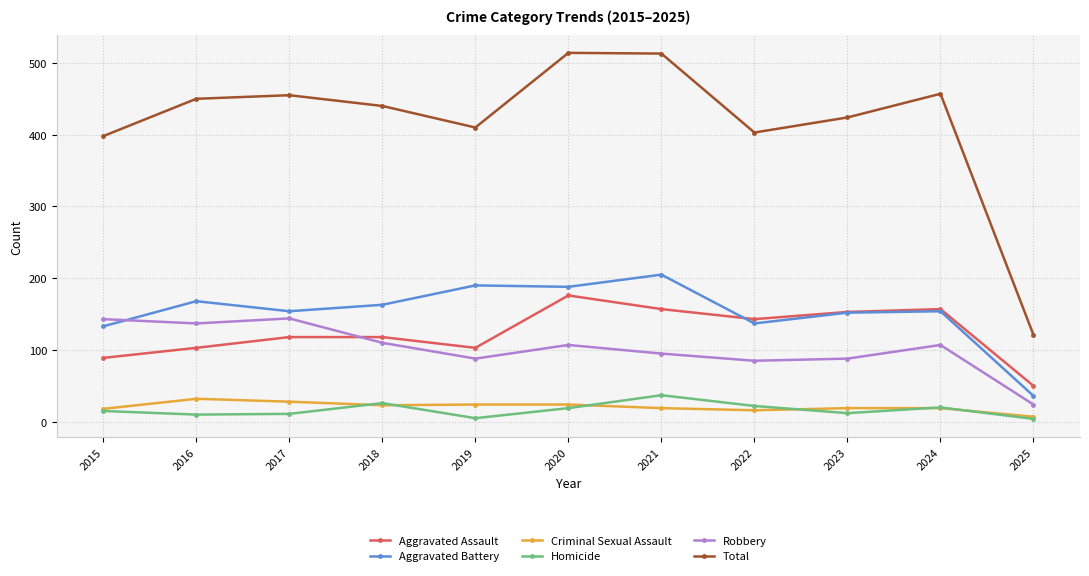

Which series has the largest range (max minus min)?

Total